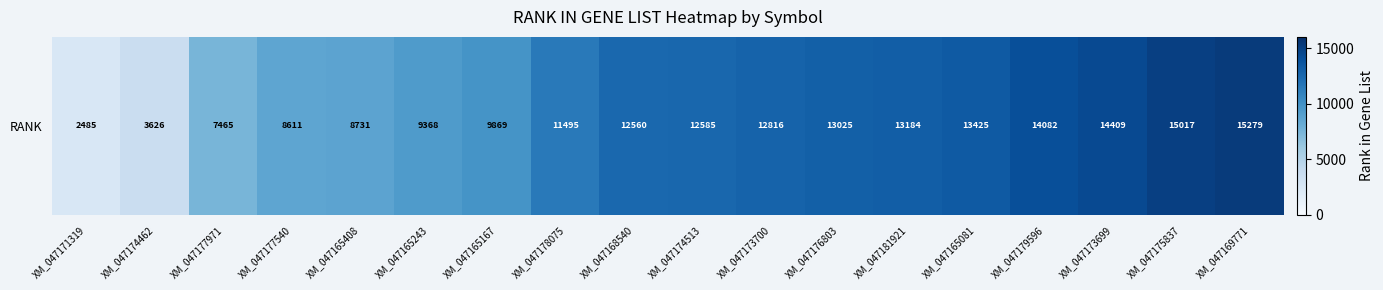

Approximately how many times larger is the value at XM_047165243 compared to XM_047173699?

0.7